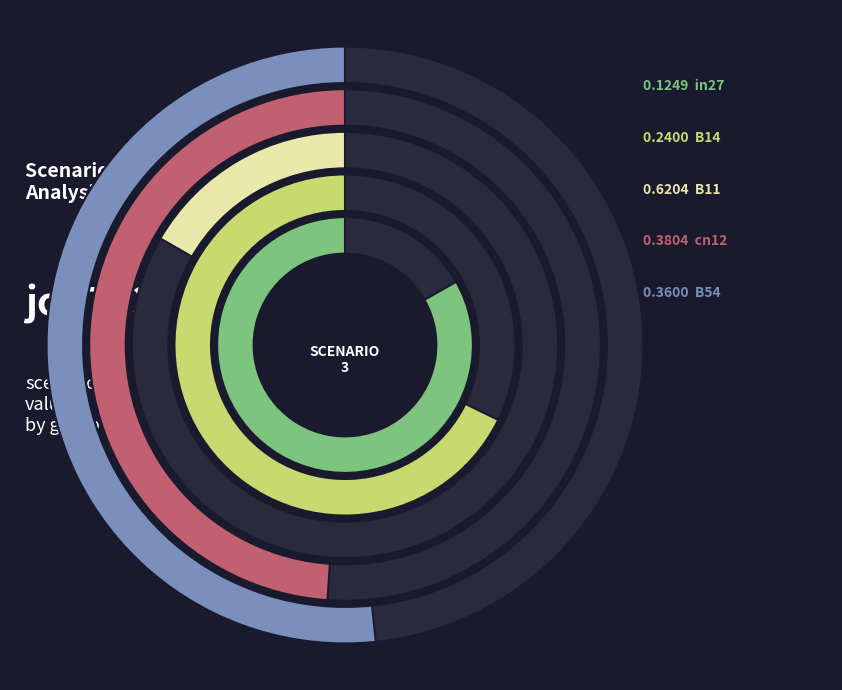

To the nearest percent, what is the combined percentage of B11 and in27?

43%